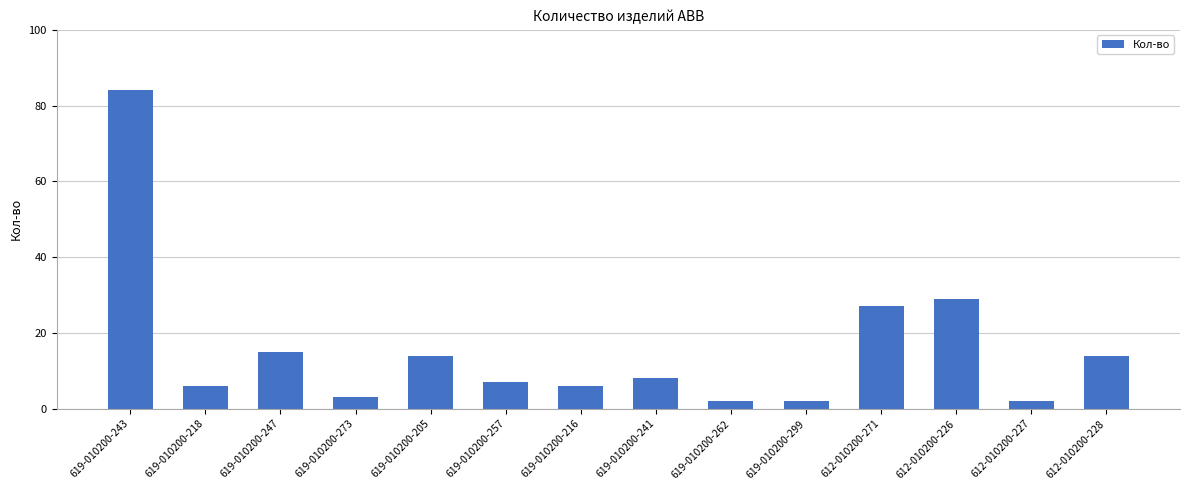

What is the difference between the values at 619-010200-257 and 612-010200-226?

22